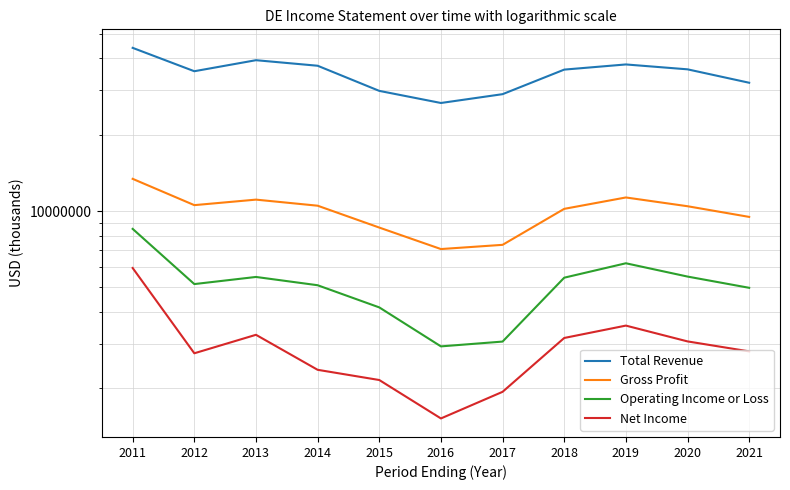

Where does the Gross Profit series first go above 10443300?

2011